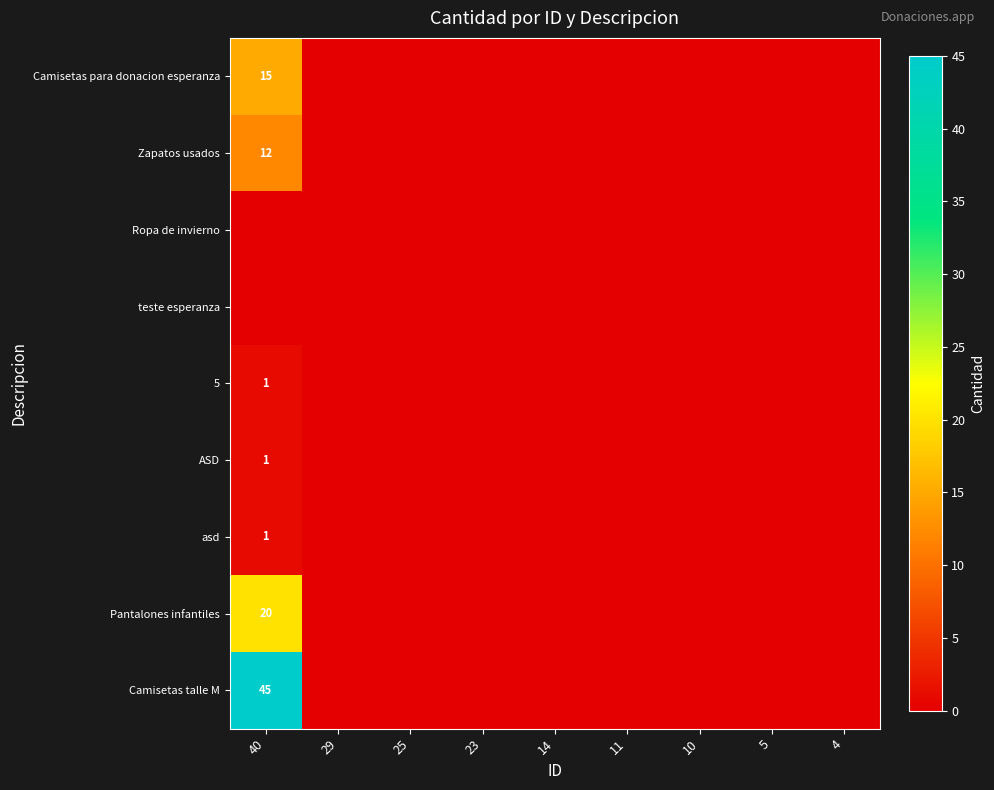

What is the sum of all ASD values?

1